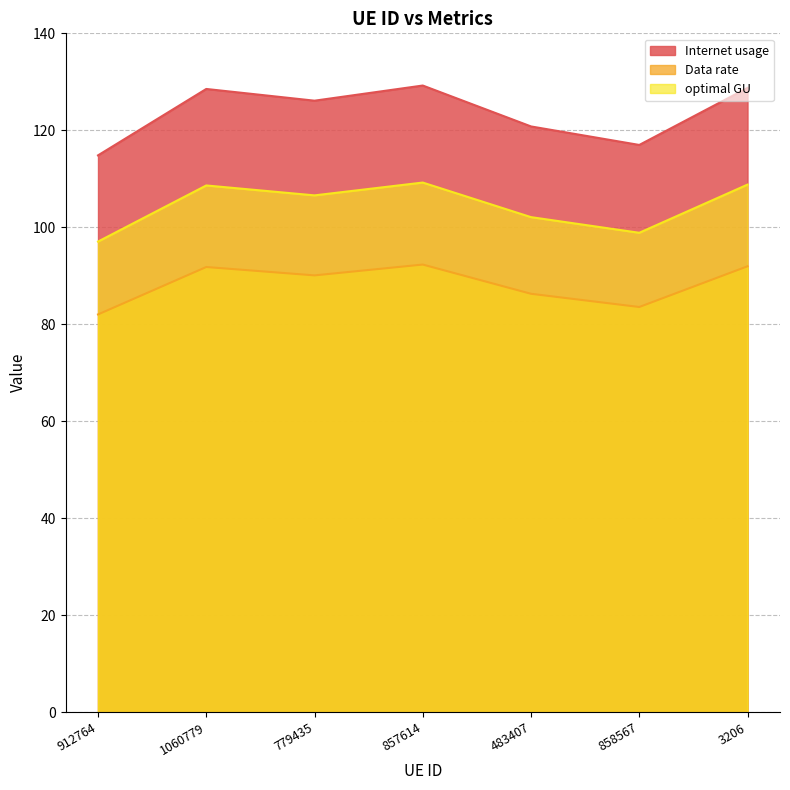

What position from the right is 483407?

3